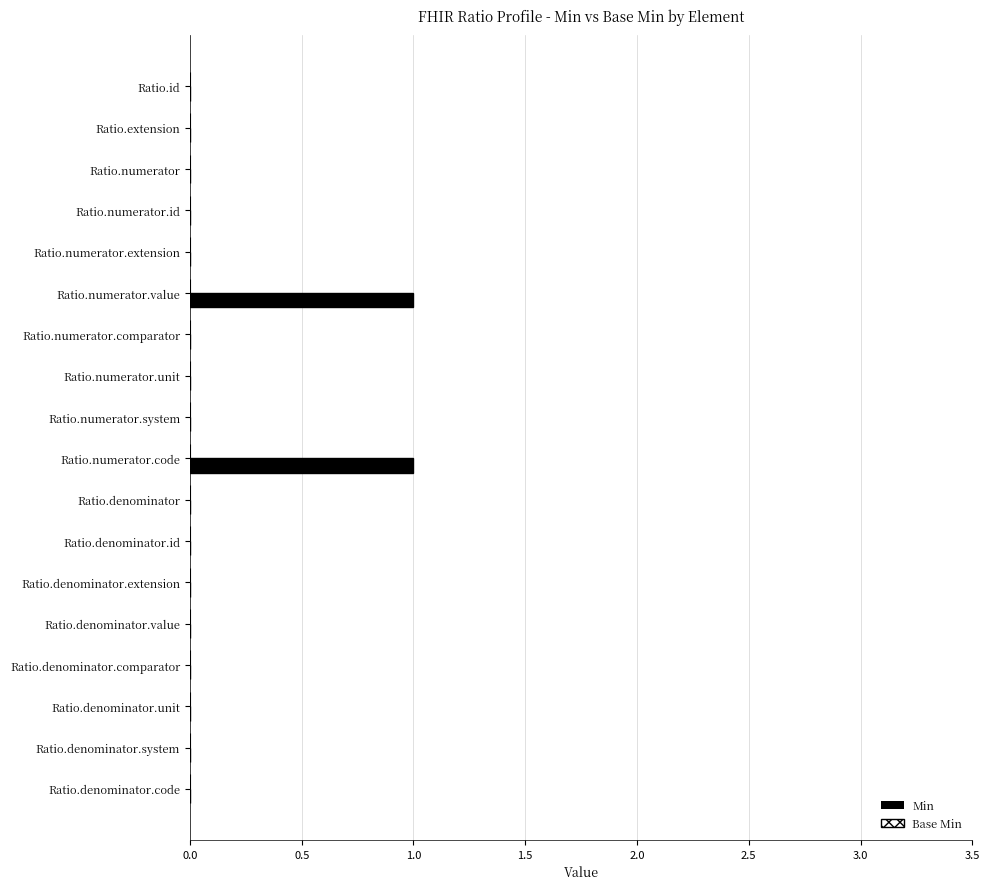

Reading bottom to top, extract all data points from this chart.

Ratio.denominator.code=0	Ratio.denominator.system=0	Ratio.denominator.unit=0	Ratio.denominator.comparator=0	Ratio.denominator.value=0	Ratio.denominator.extension=0	Ratio.denominator.id=0	Ratio.denominator=0	Ratio.numerator.code=1	Ratio.numerator.system=0	Ratio.numerator.unit=0	Ratio.numerator.comparator=0	Ratio.numerator.value=1	Ratio.numerator.extension=0	Ratio.numerator.id=0	Ratio.numerator=0	Ratio.extension=0	Ratio.id=0